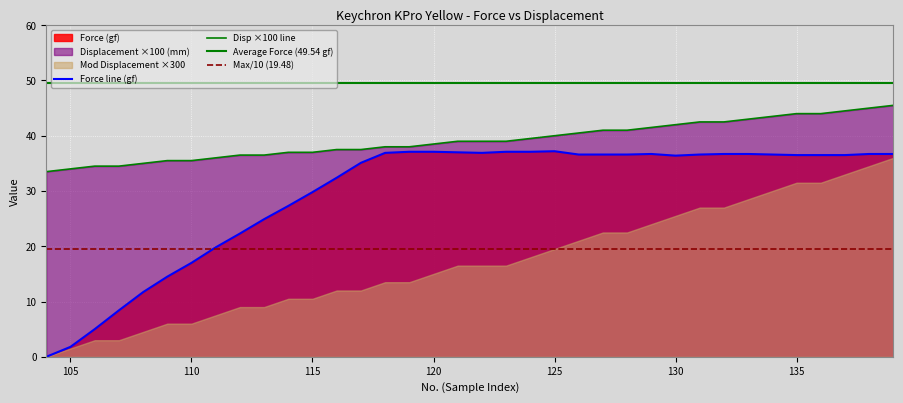

Read the Force (gf) value at 106.

5.0